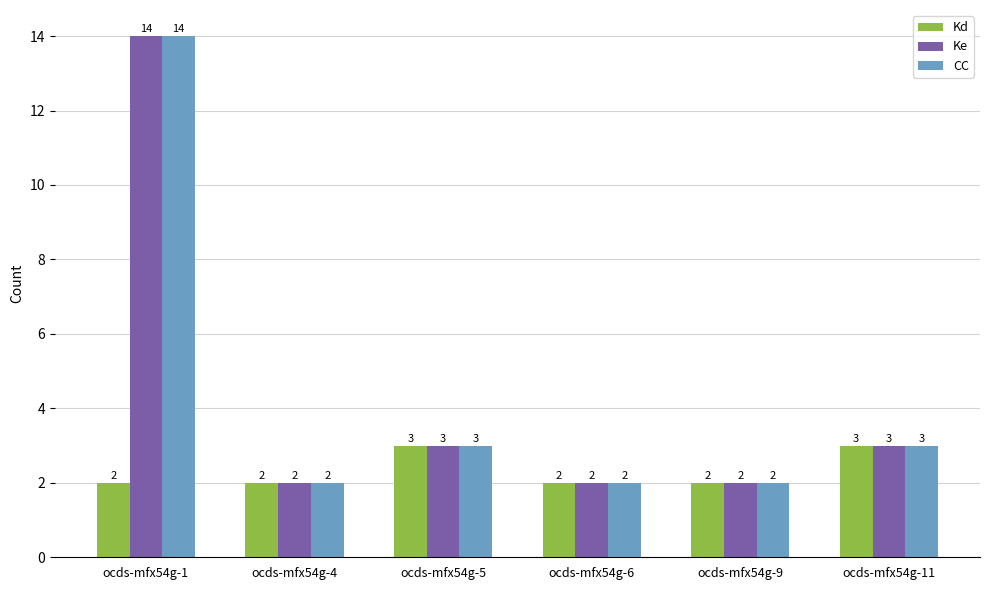

How many values in the Kd series exceed 2?

2